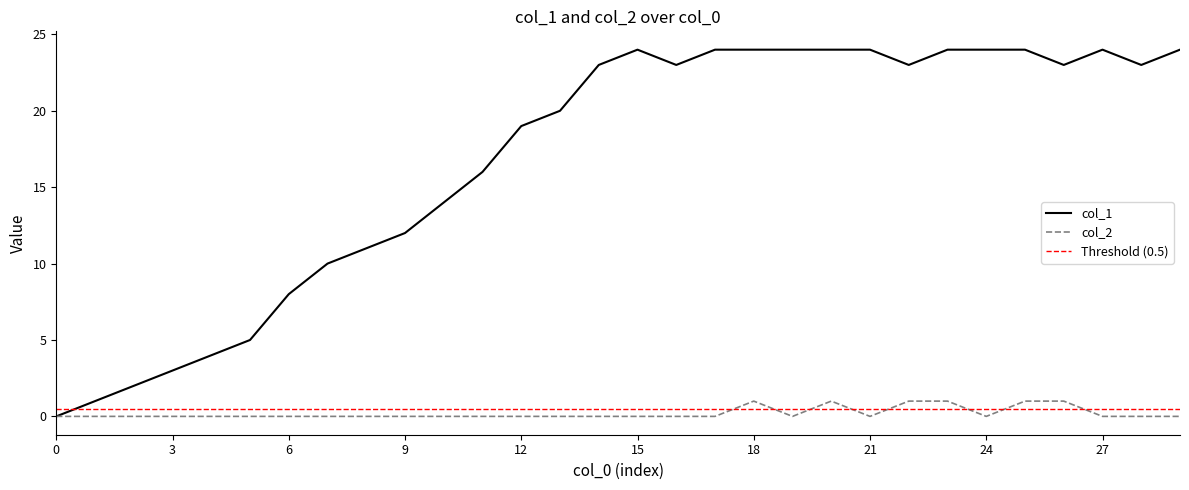

Which series has the largest total across all categories?

col_1